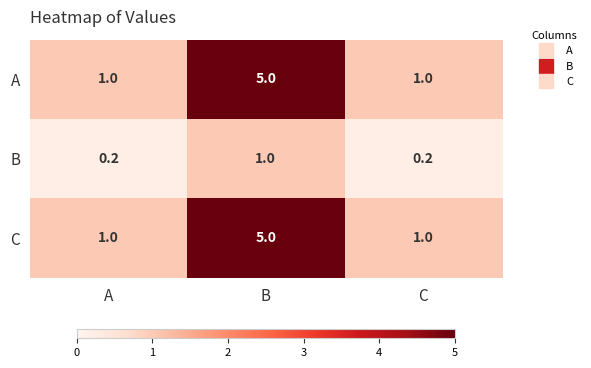

Reading left to right, what are all the values shown in this chart?

A: A=1.0	B=5.0	C=1.0
B: A=0.2	B=1.0	C=0.2
C: A=1.0	B=5.0	C=1.0